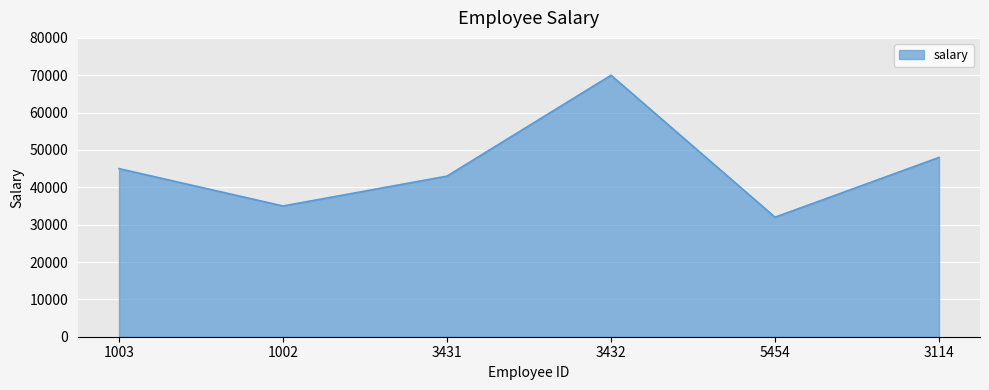

Rank the categories by value from highest to lowest.

3432, 3114, 1003, 3431, 1002, 5454